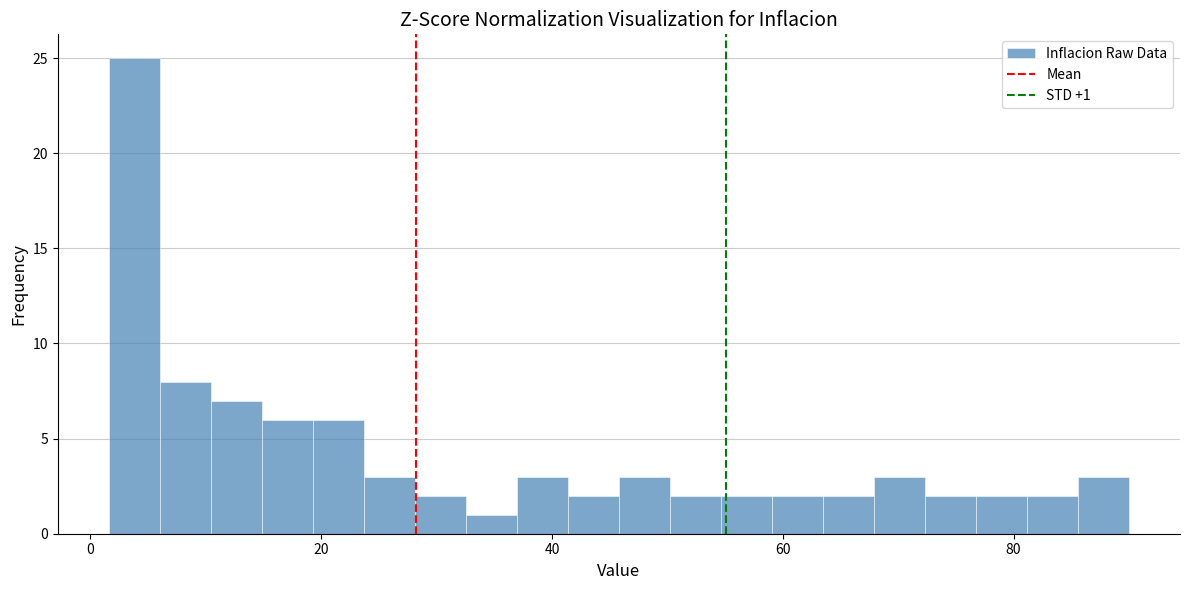

Around what value on the x-axis is the tallest bar? Give the approximate position of its centre, as read against the axis.

4